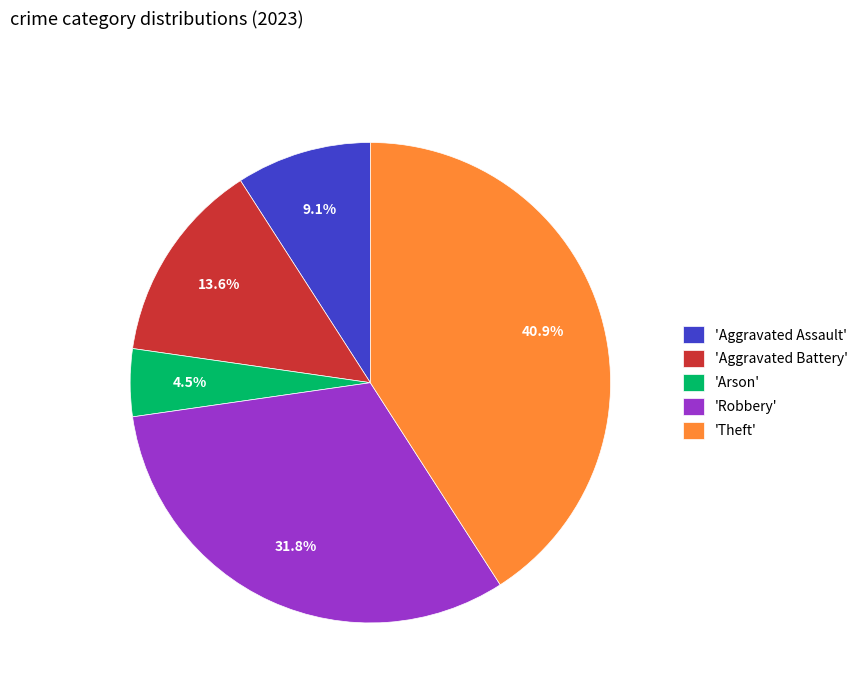

Count the number of slices in the pie.

5